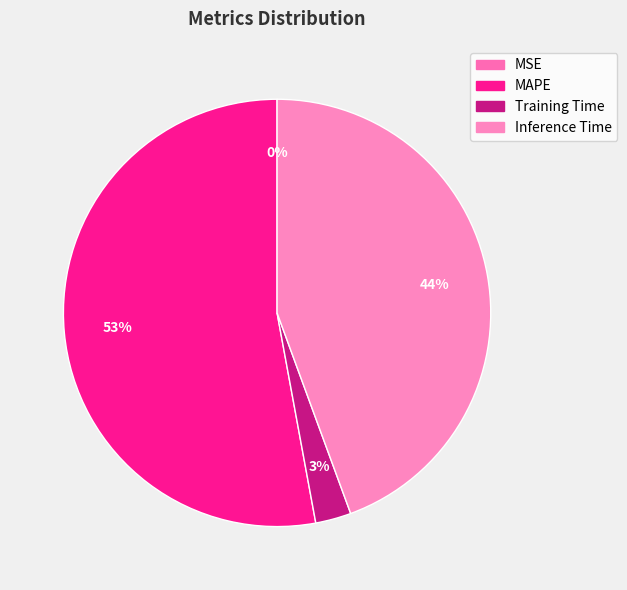

What is the largest slice in the pie chart?

MAPE